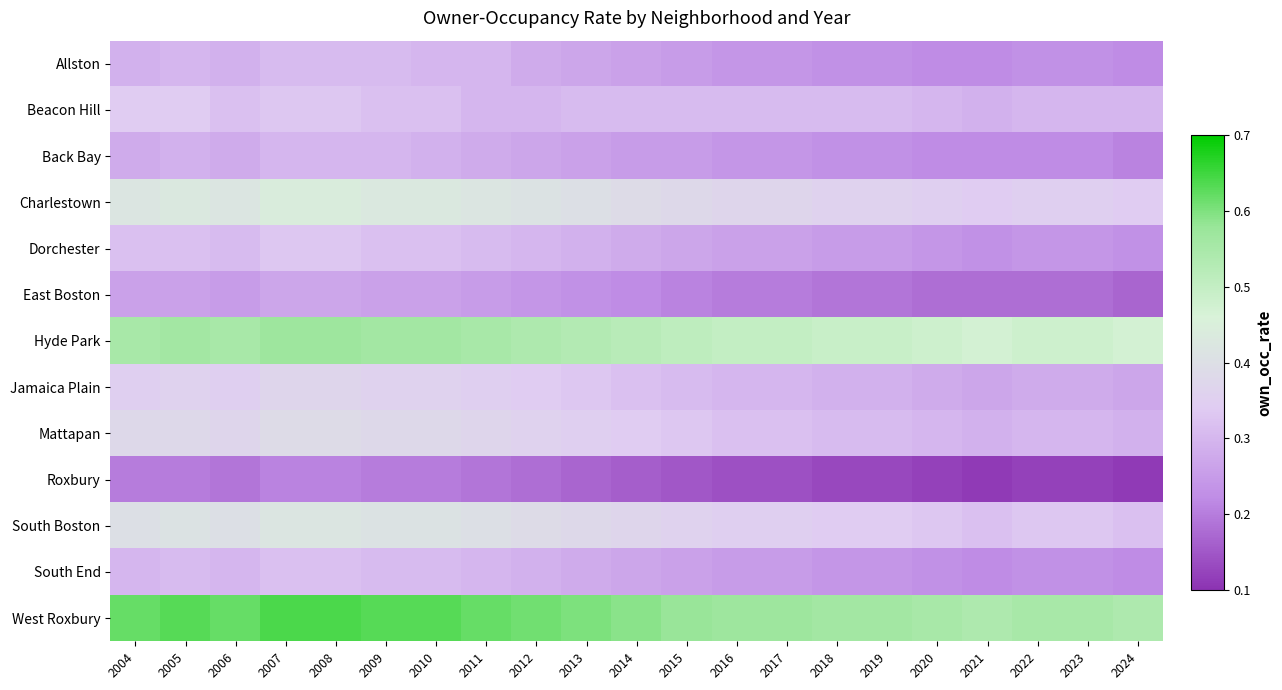

Which category has the lowest value across all series?

2021